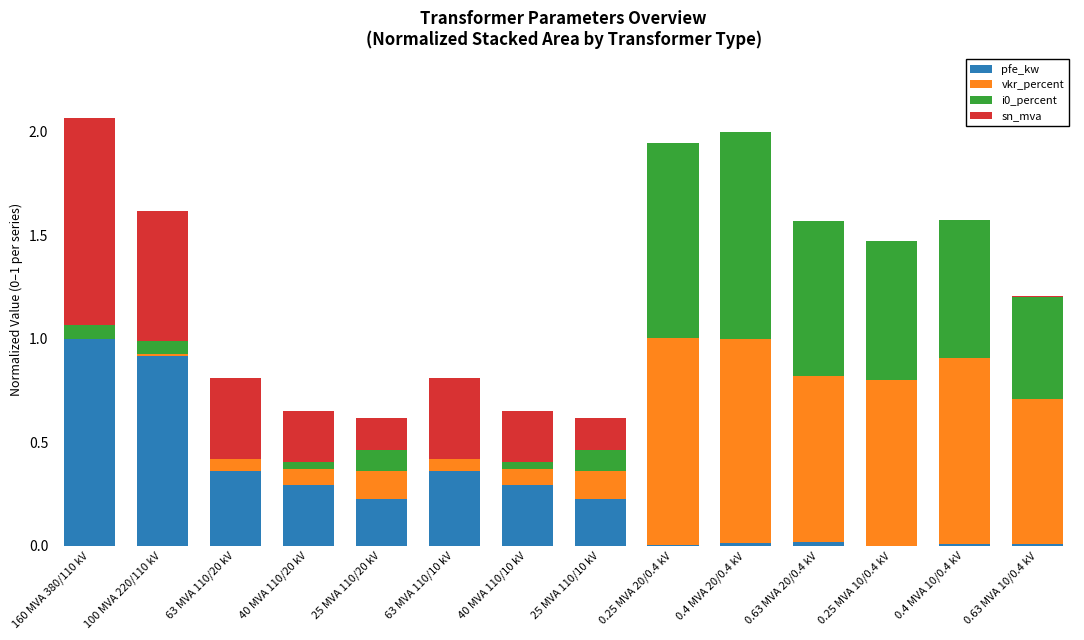

Are the bars grouped side by side (vs. stacked)?

No